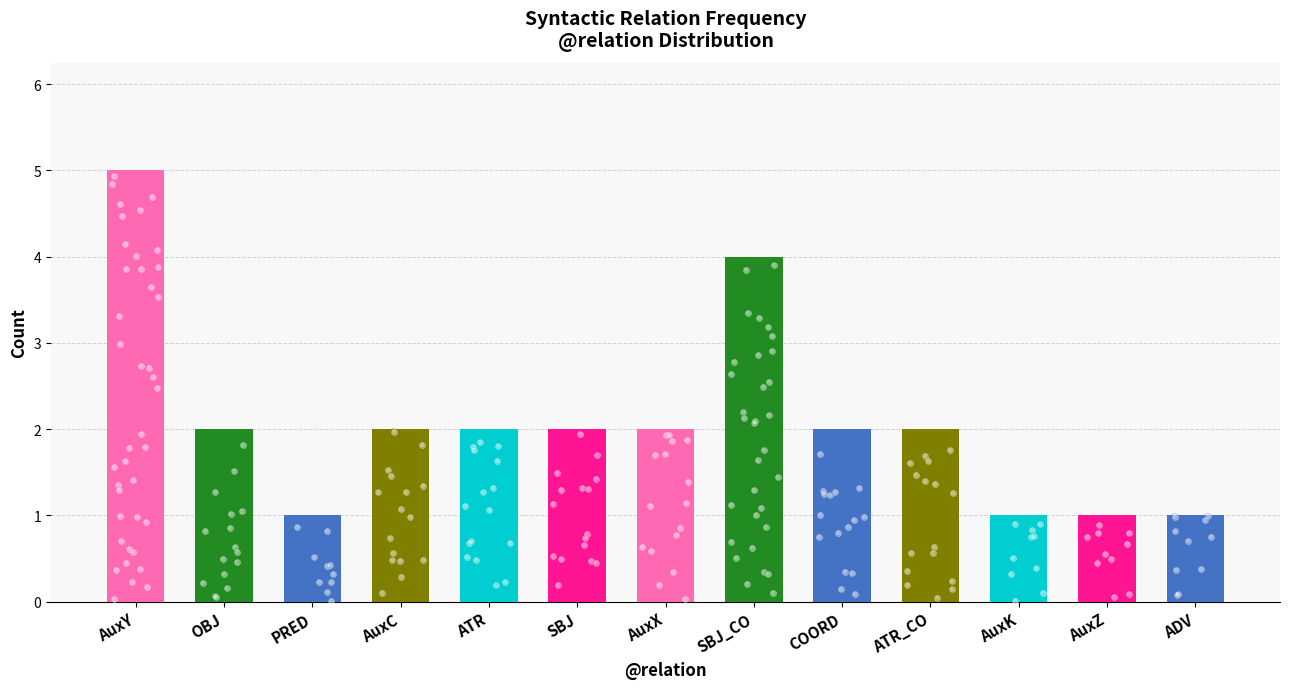

Between OBJ and AuxZ, which is larger?

OBJ